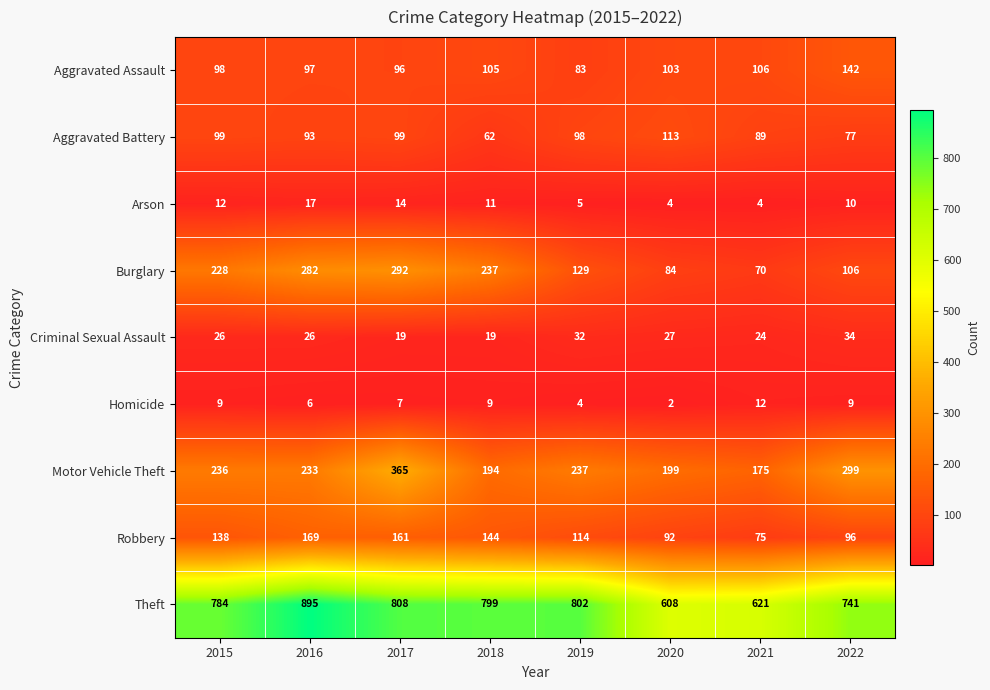

What is the total value across all series at 2015?

1630